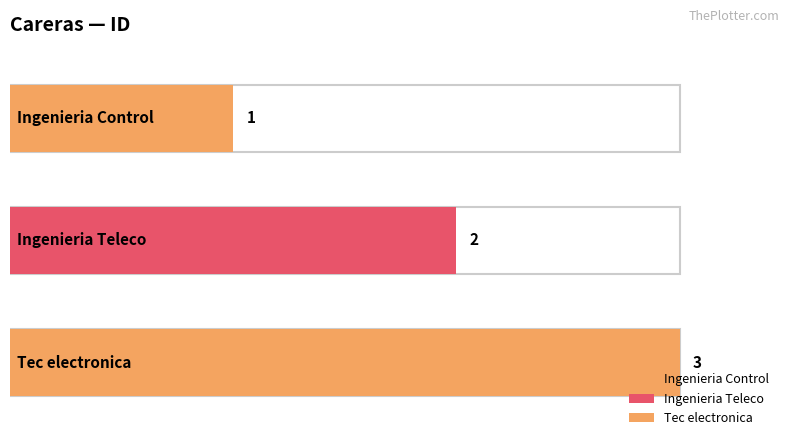

Reading right to left, what are all the values shown in this chart?

Tec electronica=3	Ingenieria Teleco=2	Ingenieria Control=1